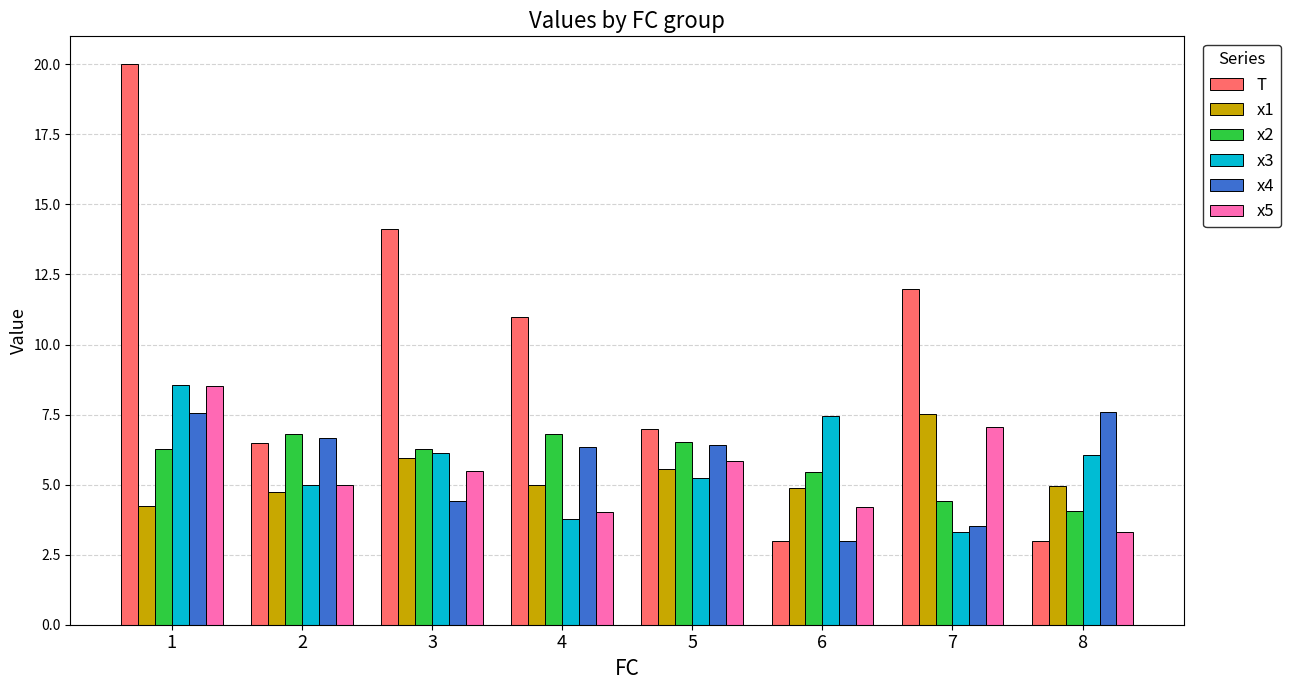

Which series has the largest total across all categories?

T